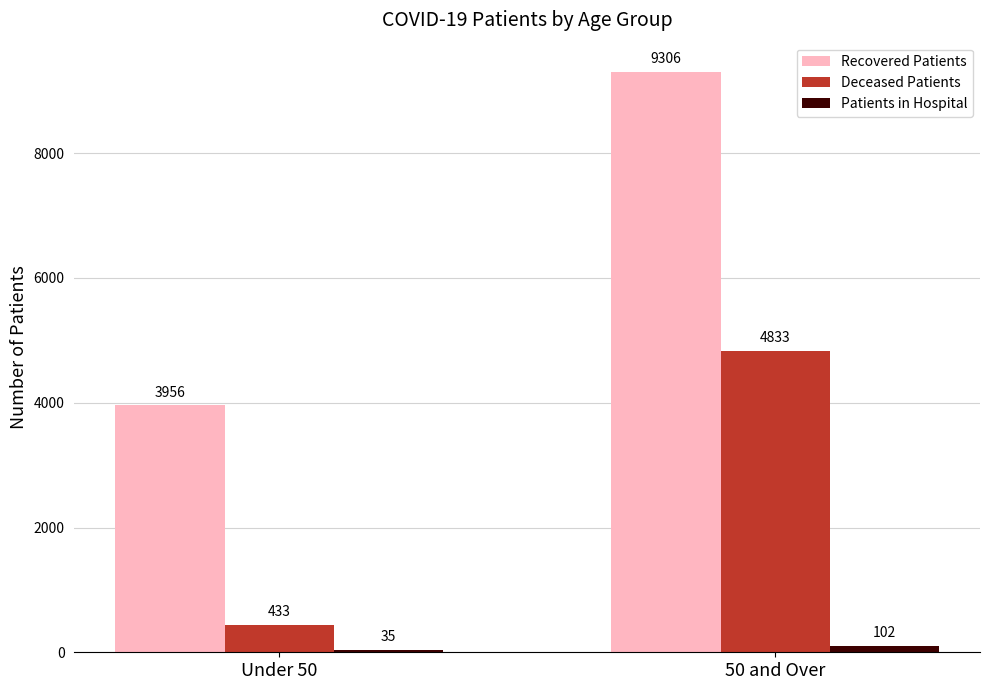

Reading left to right, what are all the values shown in this chart?

Recovered Patients: 3956	9306
Deceased Patients: 433	4833
Patients in Hospital: 35	102